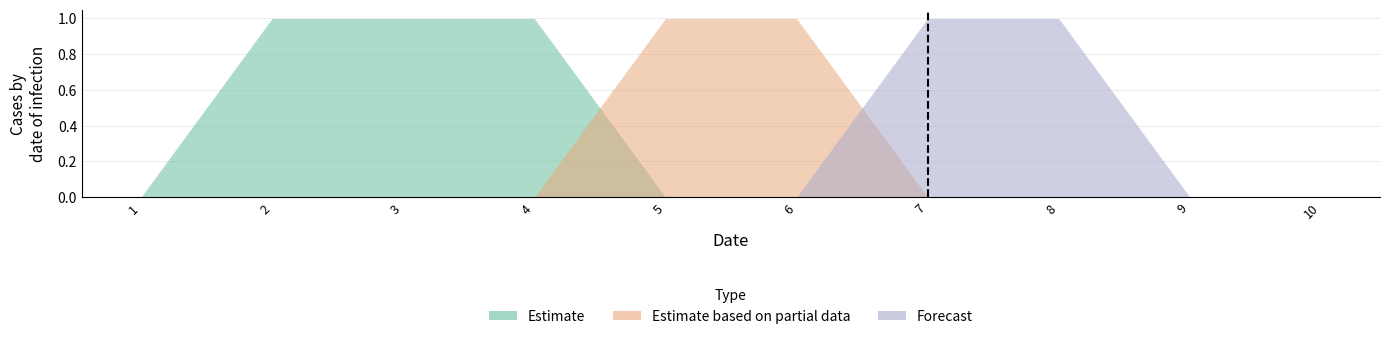

The Estimate series shows -1 at 1. True or false?

False